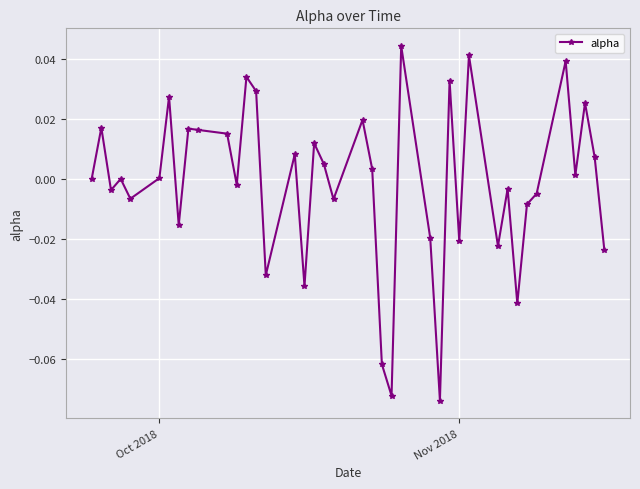

Count the number of data series in this chart.

1